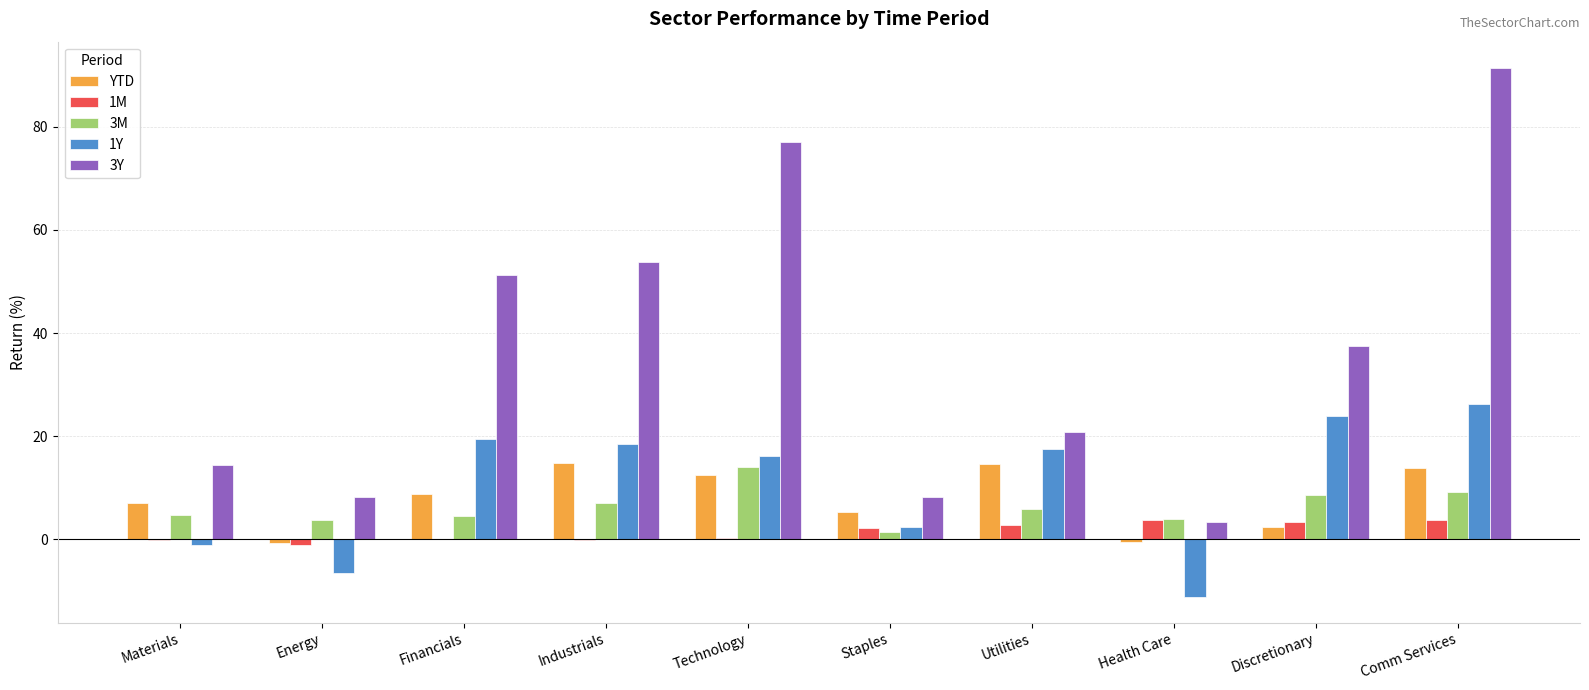

Is it true that YTD equals 19.5 at Utilities?

False